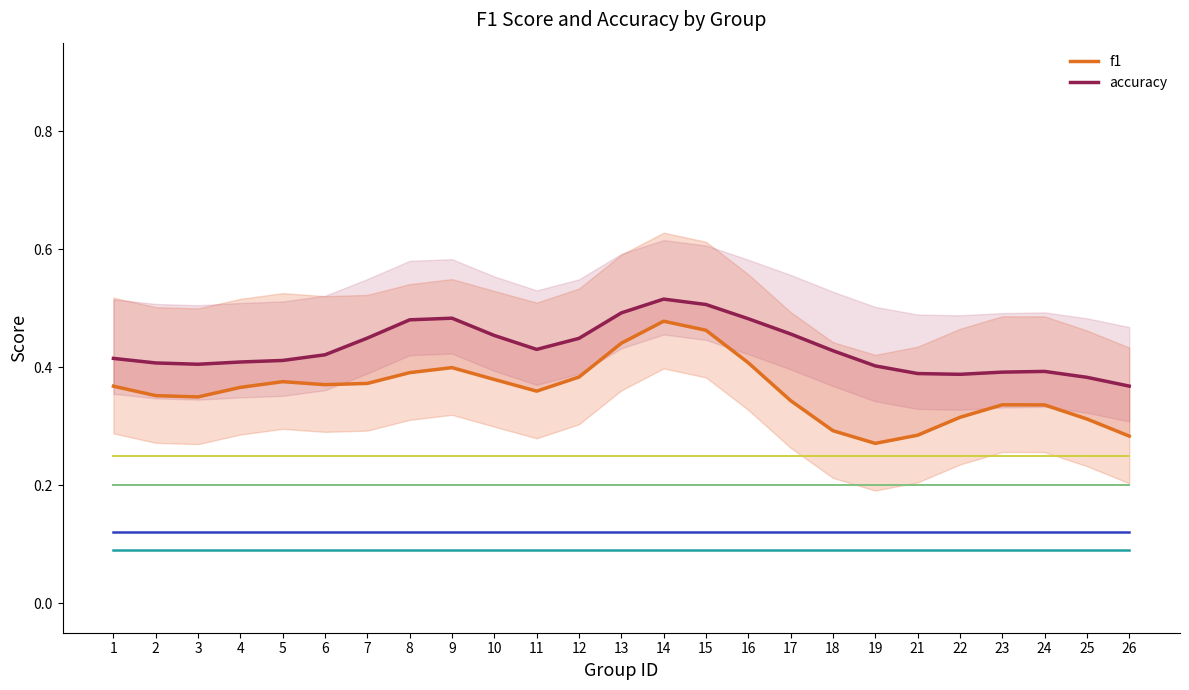

Is the value of ref_yellow at 18 greater than the value of f1 at 18?

No